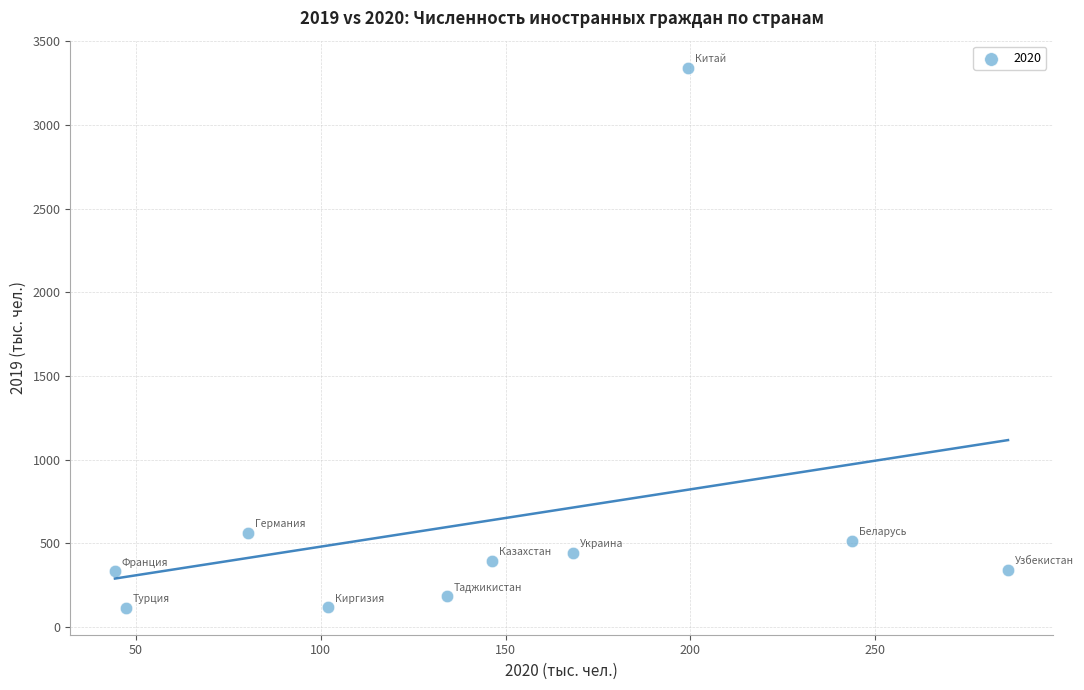

What is the range of Y values (max minus min)?

3228.0